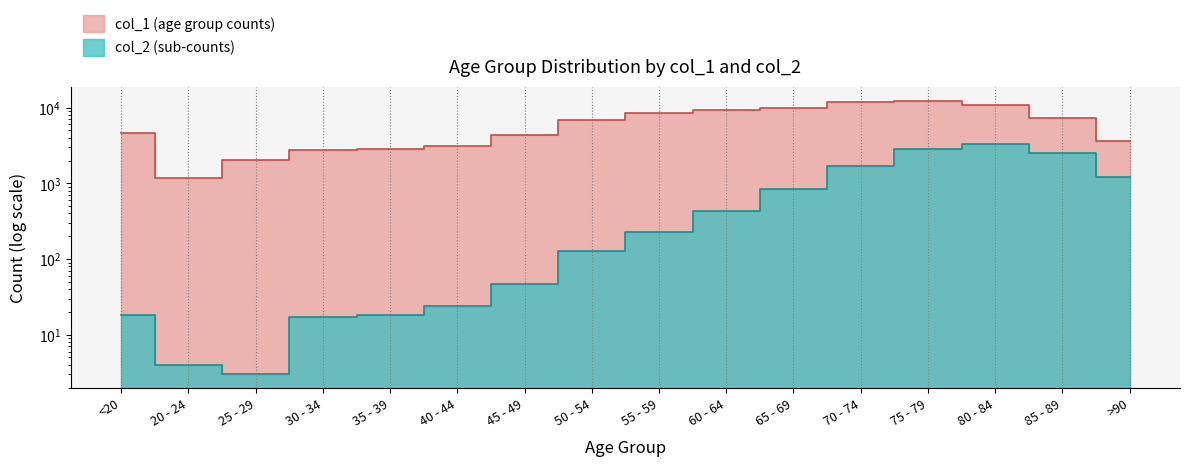

True or false: col_1 and col_2 intersect in this chart.

False